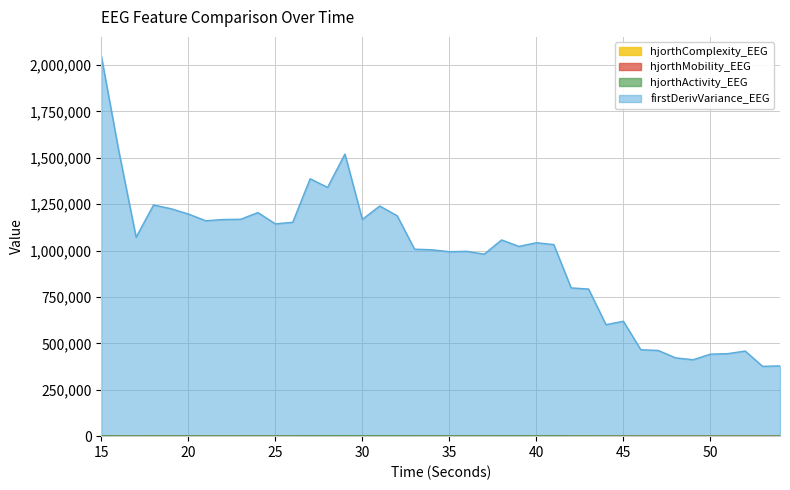

At which label is hjorthMobility_EEG closest to 30?

23